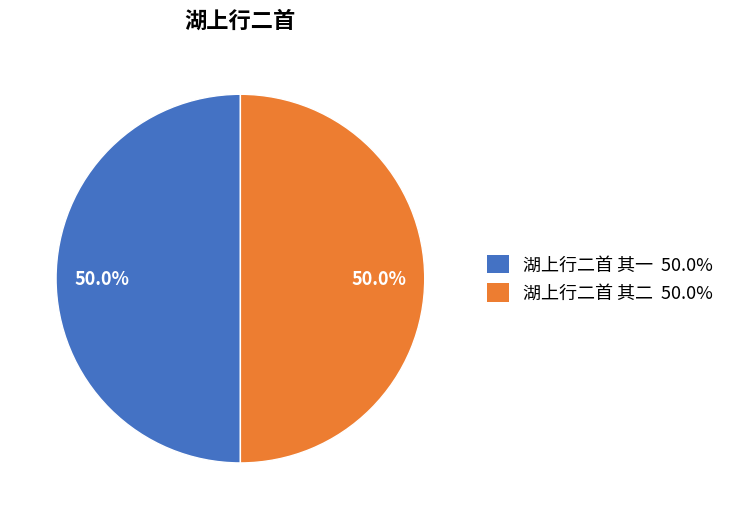

True or false: 湖上行二首 其二 accounts for 63% of the total.

False